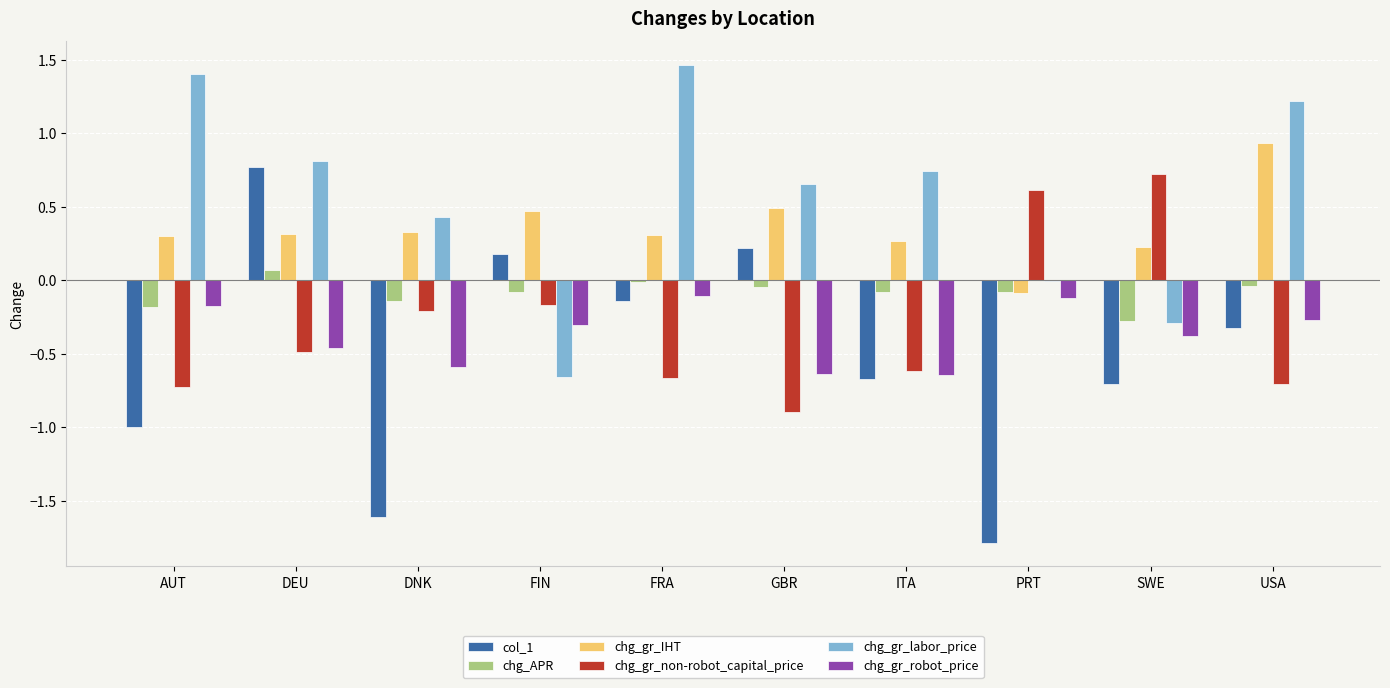

What are all the series names shown in the legend?

col_1, chg_APR, chg_gr_IHT, chg_gr_non-robot_capital_price, chg_gr_labor_price, chg_gr_robot_price